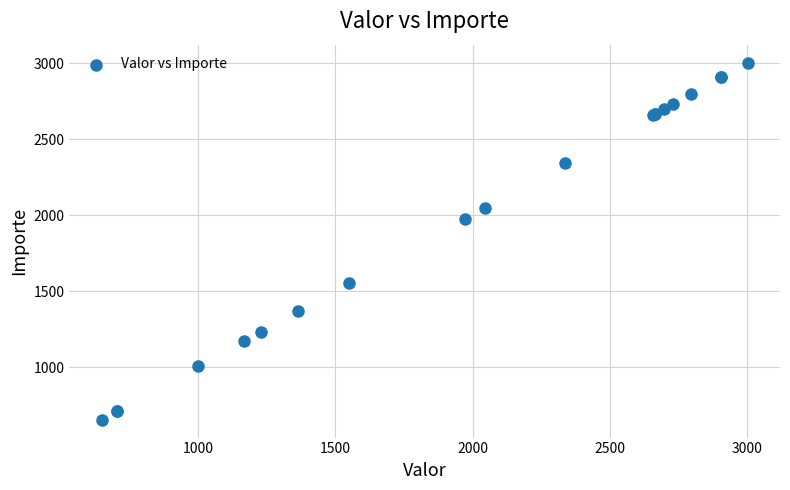

What Y value in the scatter plot is closest to 1829?

1976.2